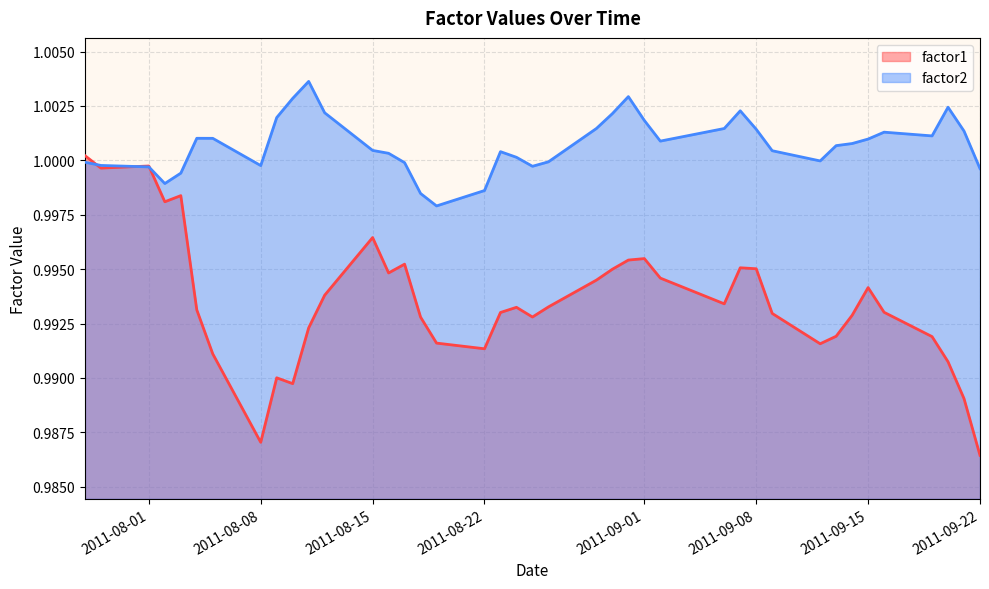

What is the label of the 11th point from the left?

2011-08-11